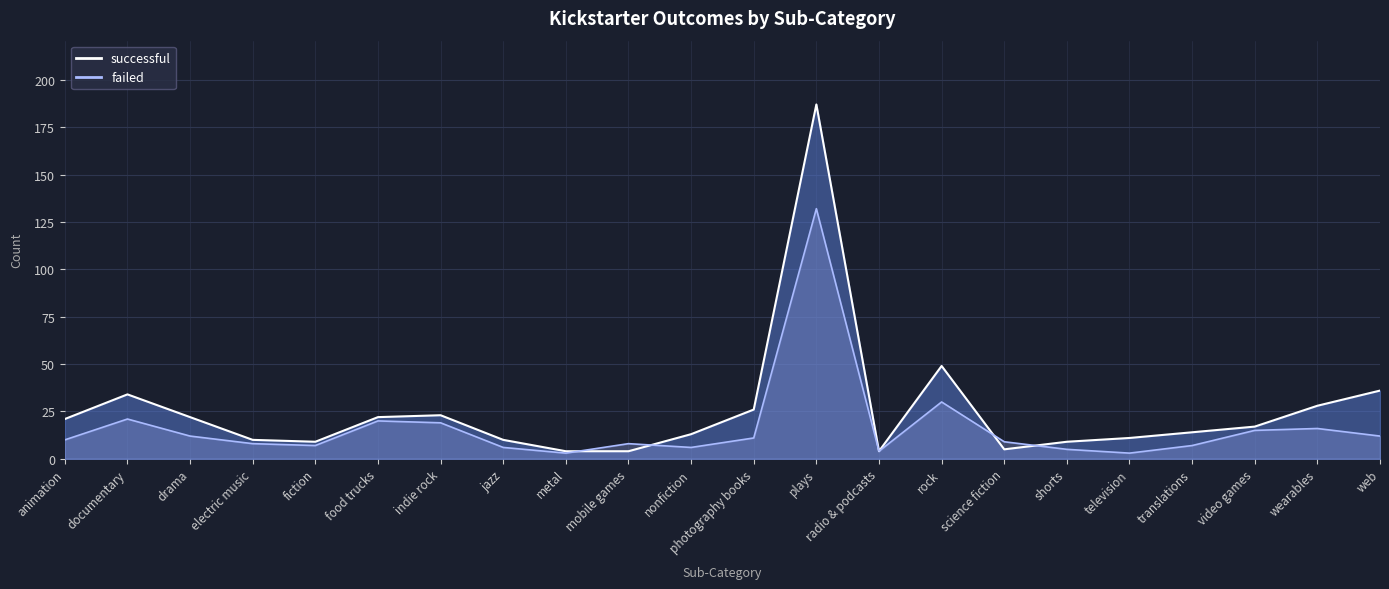

What position from the left is photography books?

12